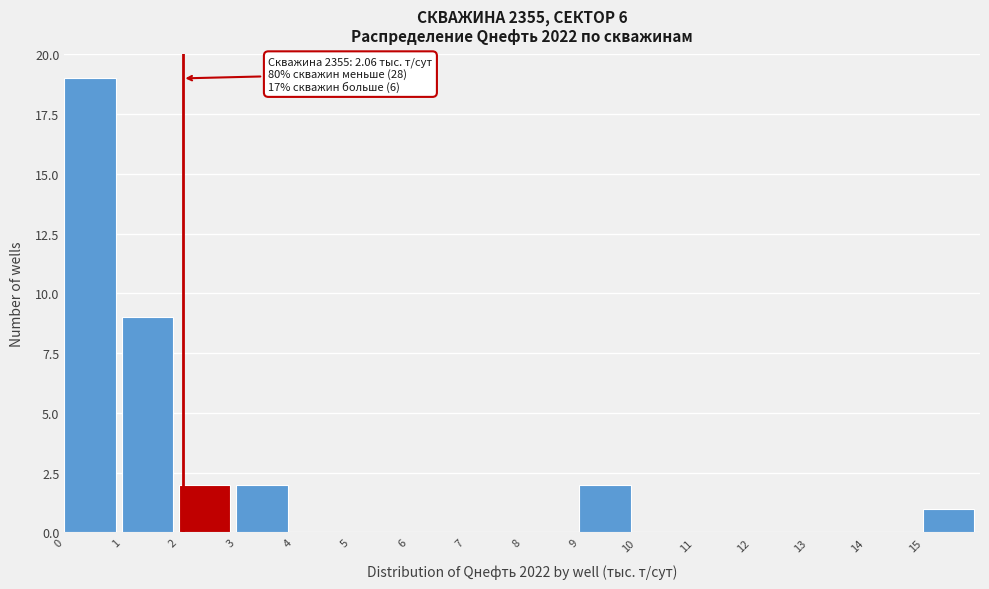

Over which range of the x-axis is the bar tallest?

0 to 1